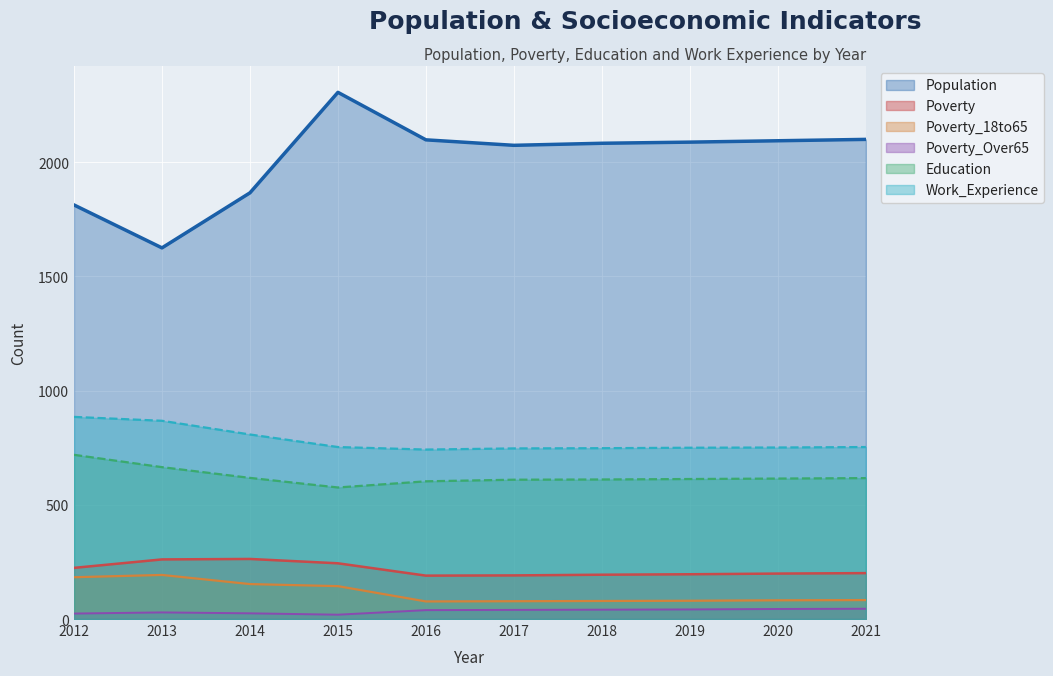

Where is the first local minimum for Education?

2015